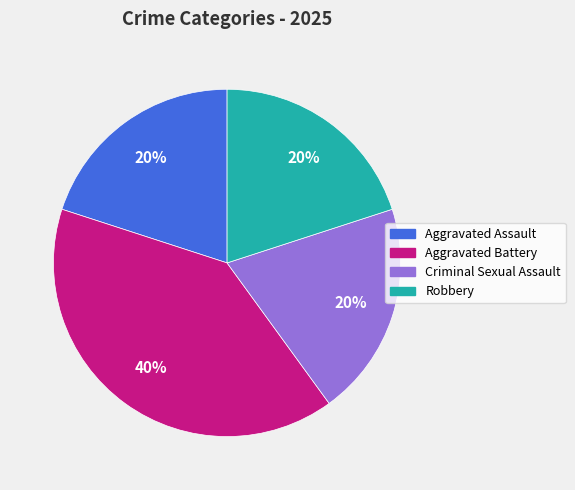

What is the ratio of the value at Aggravated Battery to the value at Robbery?

2.0